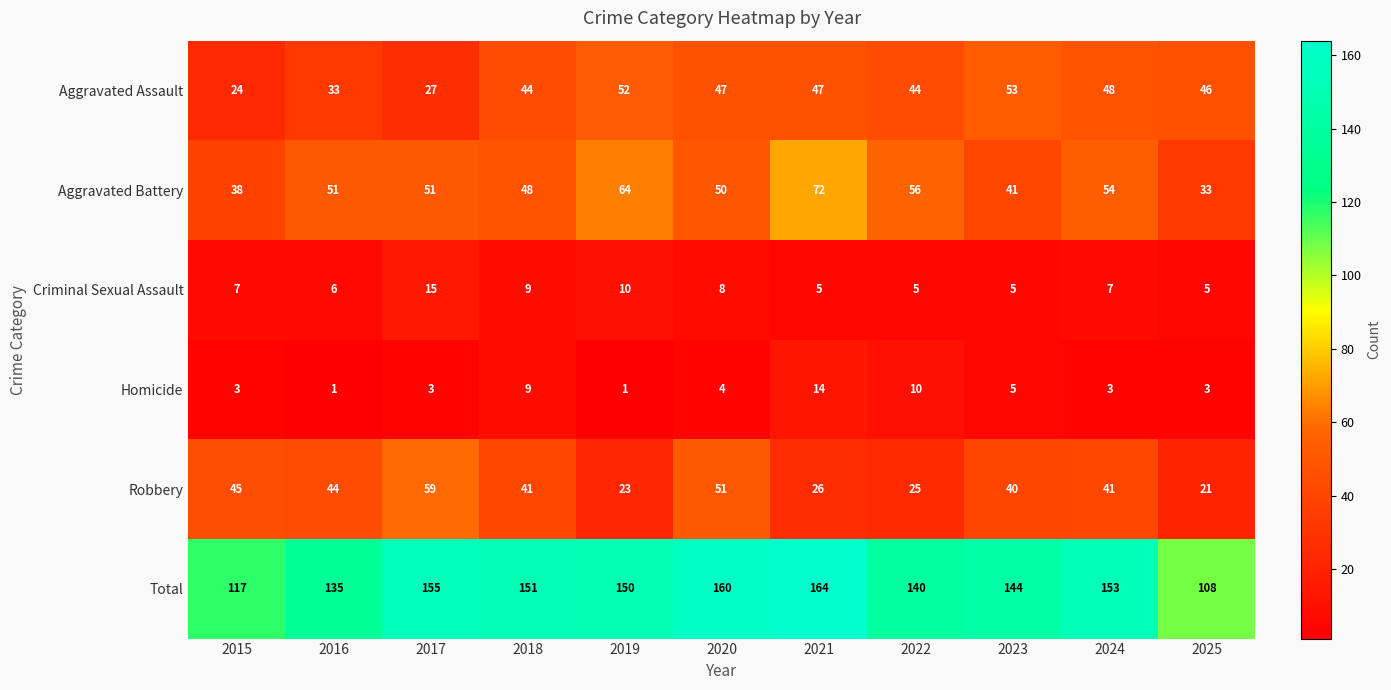

How many values in the Total series are below 150?

5